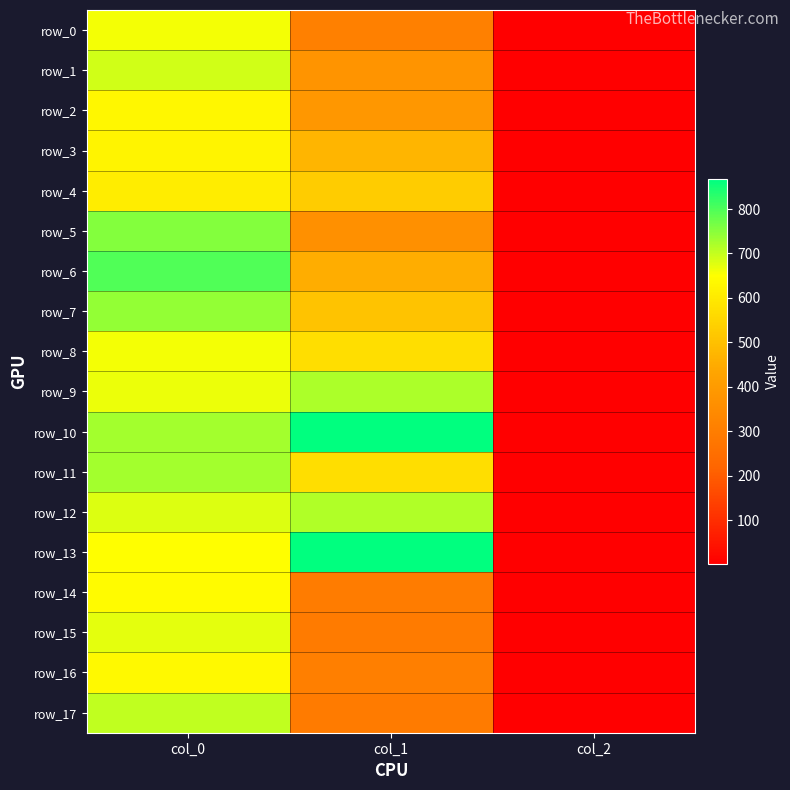

Which category has the lowest value across all series?

col_2